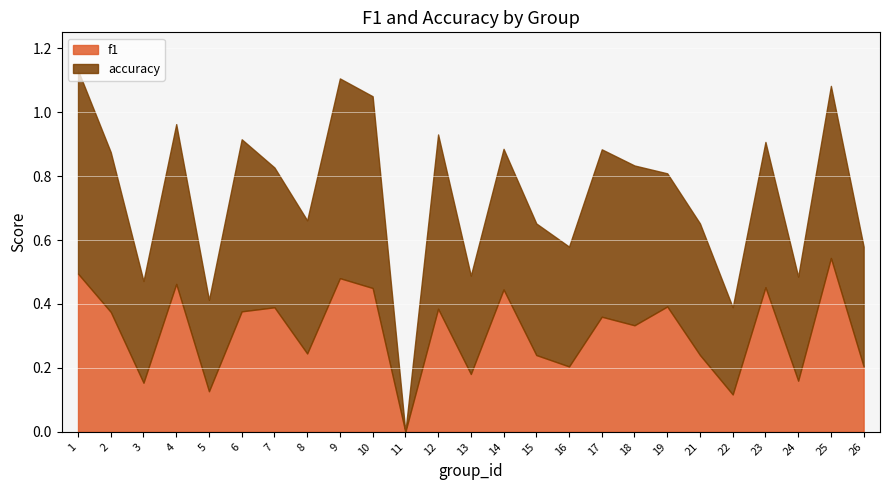

At how many categories does at least one series exceed 0?

24